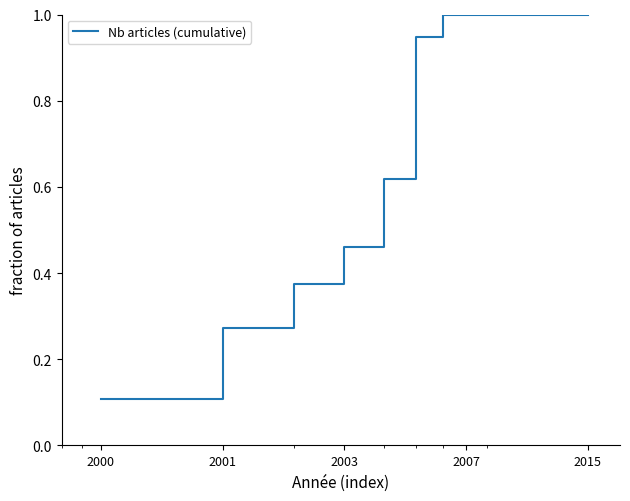

What is the greatest value displayed?

1.0